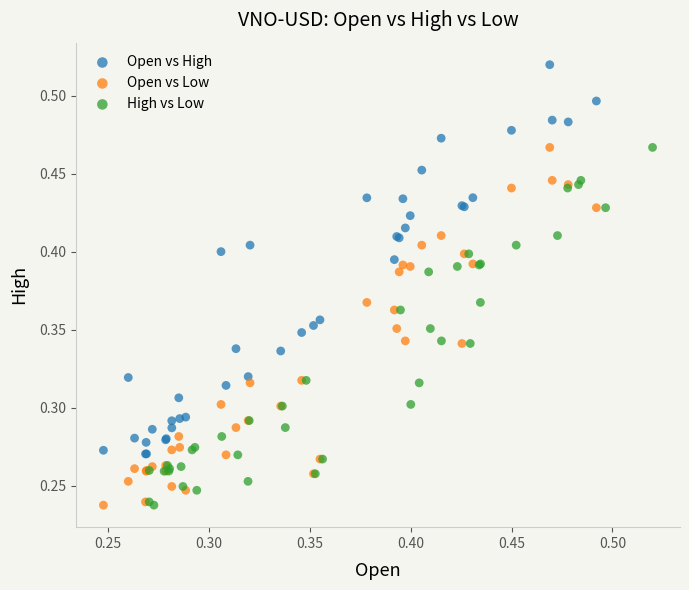

Which series reaches the maximum Y coordinate?

Open vs High